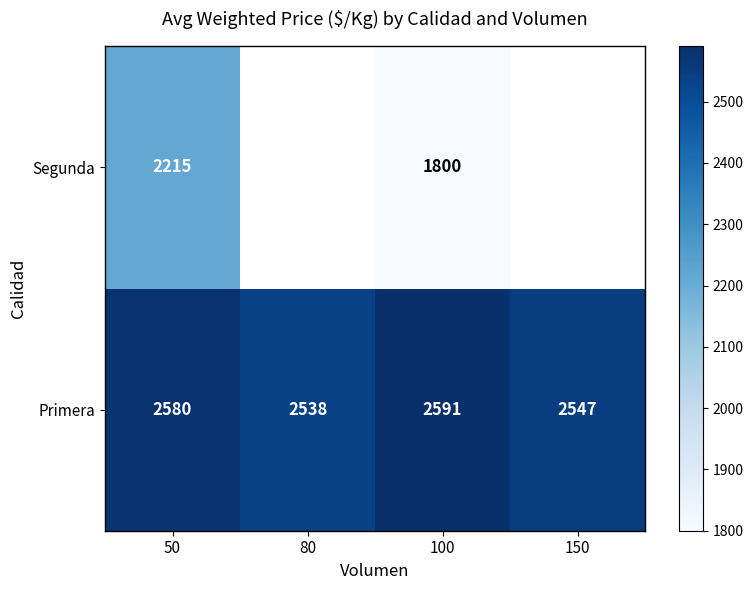

How many distinct data groups are displayed?

2